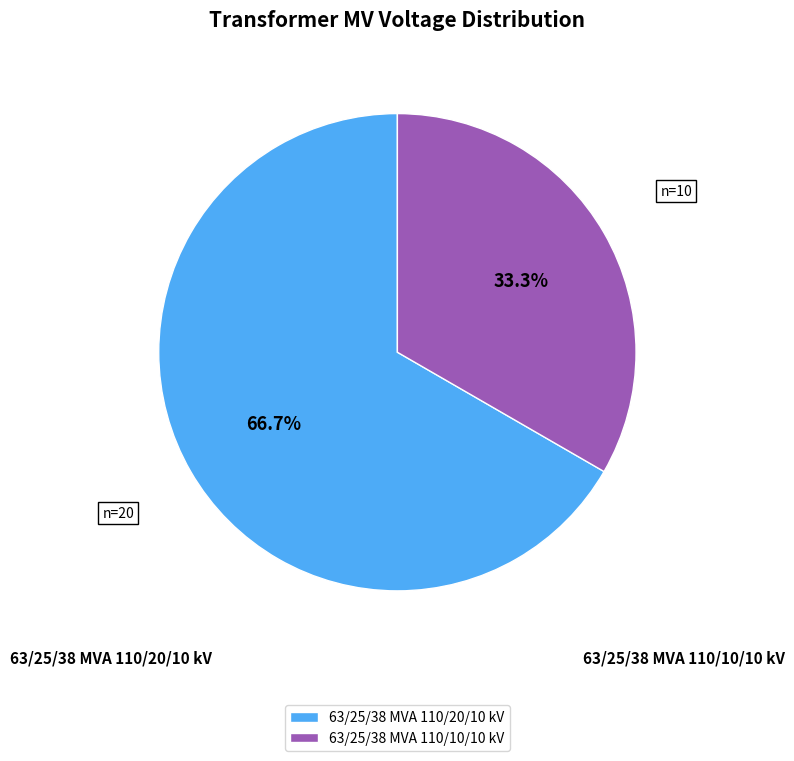

Rank the categories by value from highest to lowest.

63/25/38 MVA 110/20/10 kV, 63/25/38 MVA 110/10/10 kV